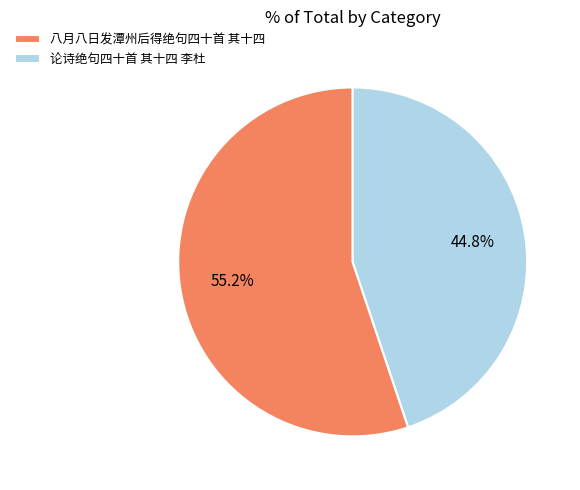

Which slice is the smallest?

论诗绝句四十首 其十四 李杜